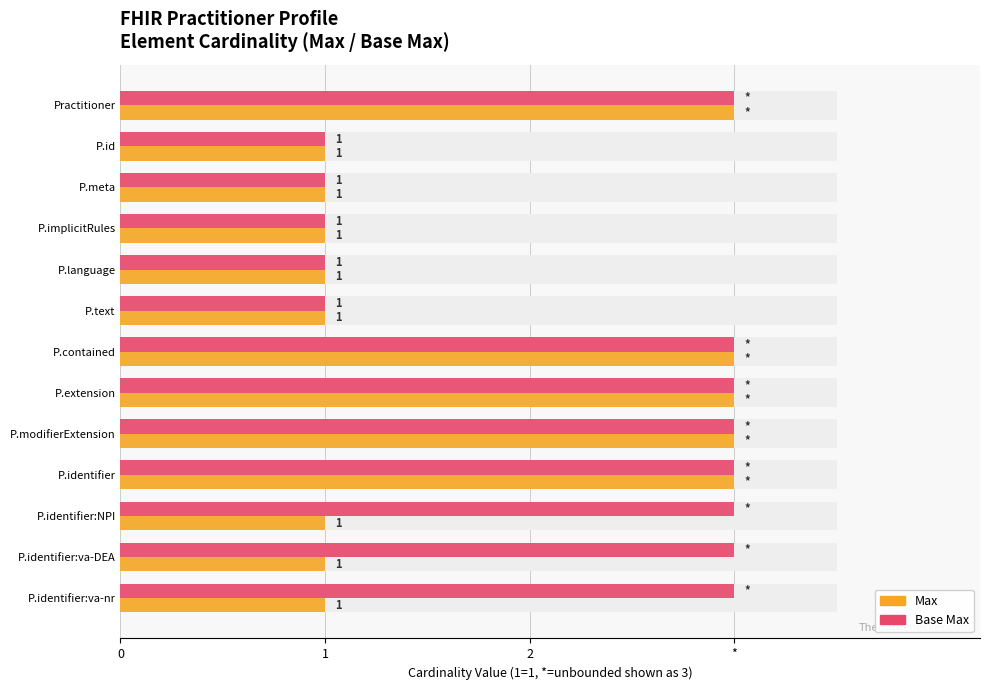

Rank the series by their average value, from highest to lowest.

Base Max, Max